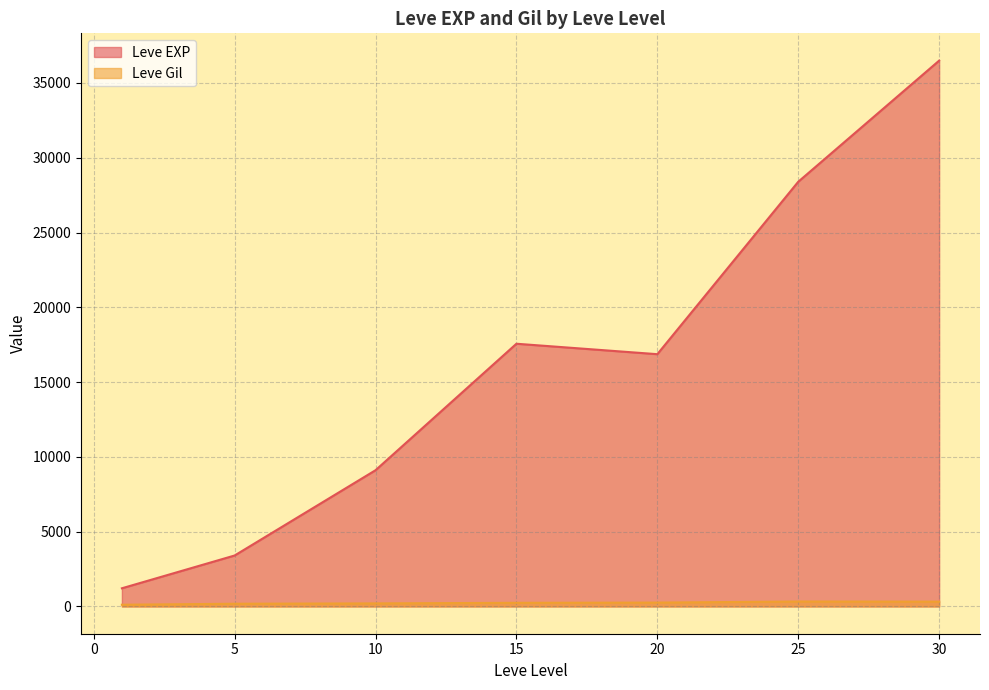

What is the difference between the second highest and minimum values in the Leve Gil series?

384